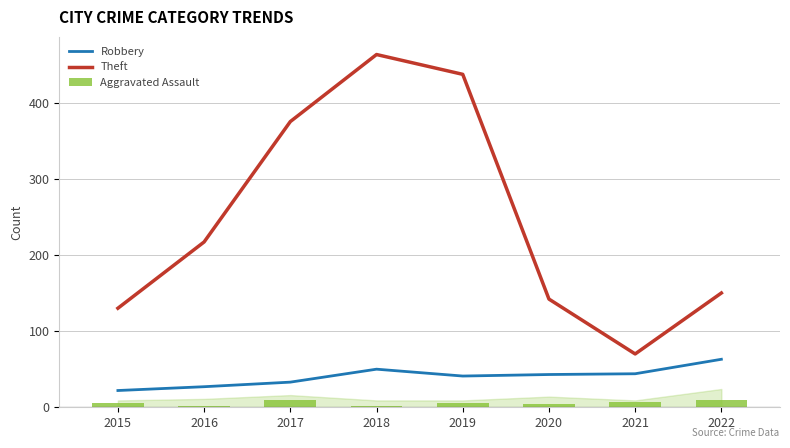

At which category does the chart reach its minimum across all series?

2016